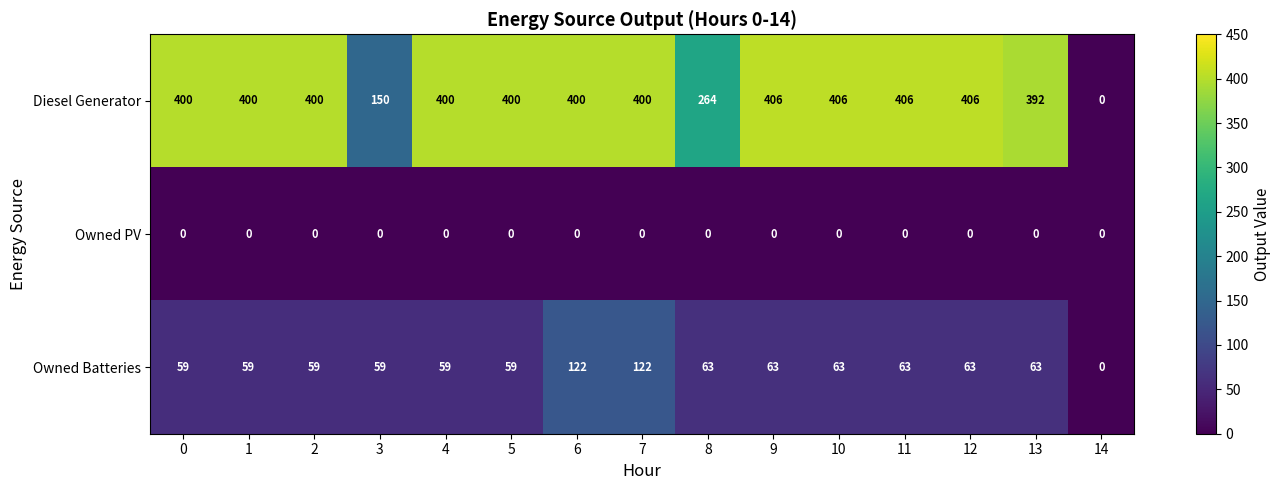

How many series are shown in this chart?

3